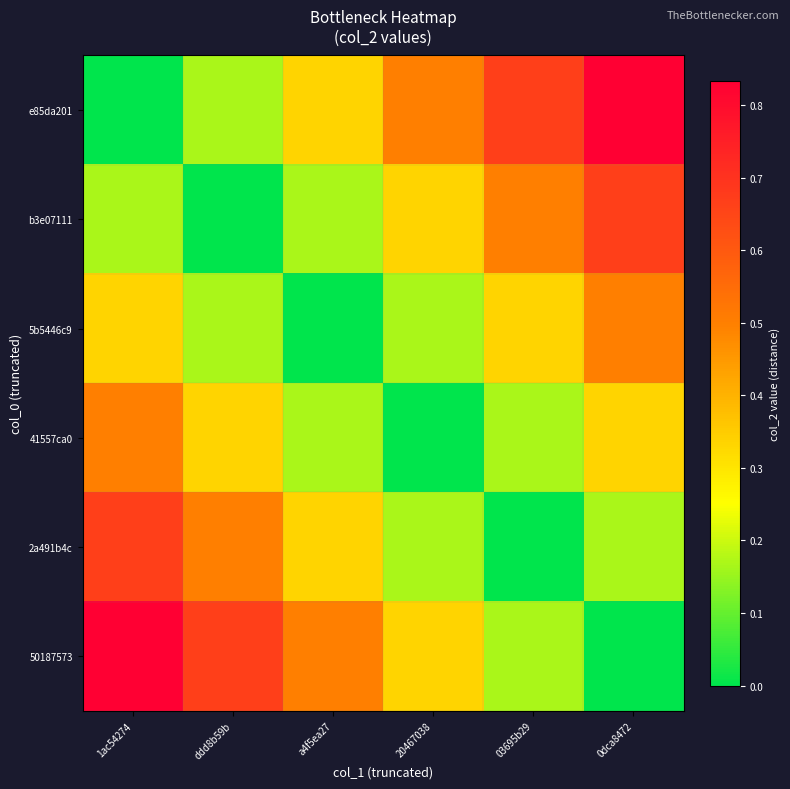

Reading left to right, what are all the values shown in this chart?

e85da201: 1ac54274=0.0	ddd8b59b=0.2	a4f5ea27=0.3	20467038=0.5	03695b29=0.7	0dca8472=0.8
b3e07111: 1ac54274=0.2	ddd8b59b=0.0	a4f5ea27=0.2	20467038=0.3	03695b29=0.5	0dca8472=0.7
5b5446c9: 1ac54274=0.3	ddd8b59b=0.2	a4f5ea27=0.0	20467038=0.2	03695b29=0.3	0dca8472=0.5
41557ca0: 1ac54274=0.5	ddd8b59b=0.3	a4f5ea27=0.2	20467038=0.0	03695b29=0.2	0dca8472=0.3
2a491b4c: 1ac54274=0.7	ddd8b59b=0.5	a4f5ea27=0.3	20467038=0.2	03695b29=0.0	0dca8472=0.2
50187573: 1ac54274=0.8	ddd8b59b=0.7	a4f5ea27=0.5	20467038=0.3	03695b29=0.2	0dca8472=0.0